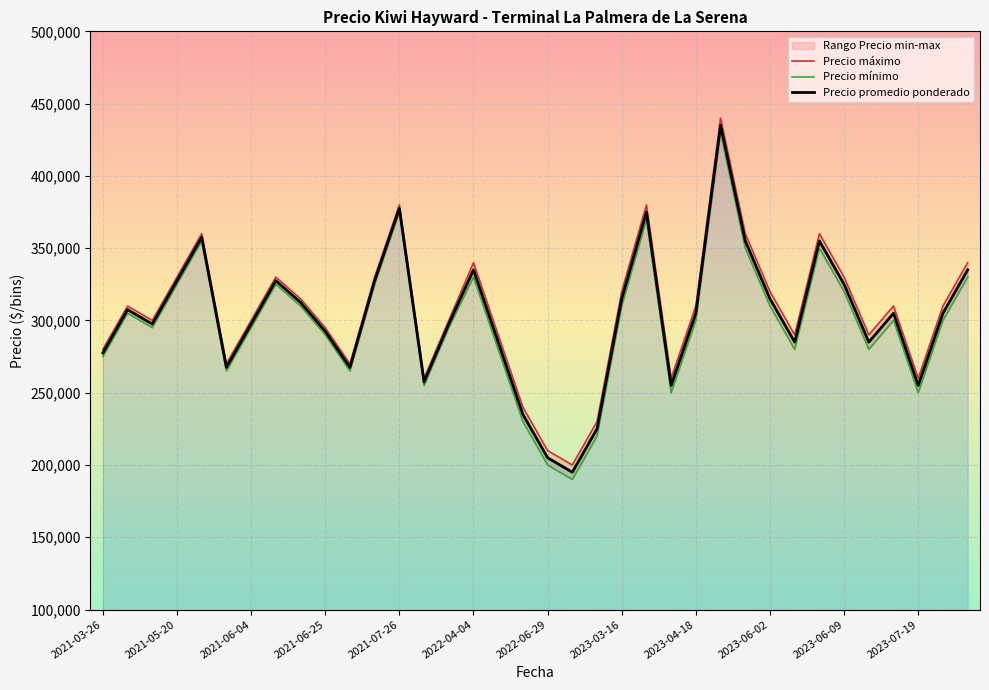

At which category does Precio promedio ponderado reach its first local valley?

2021-06-04